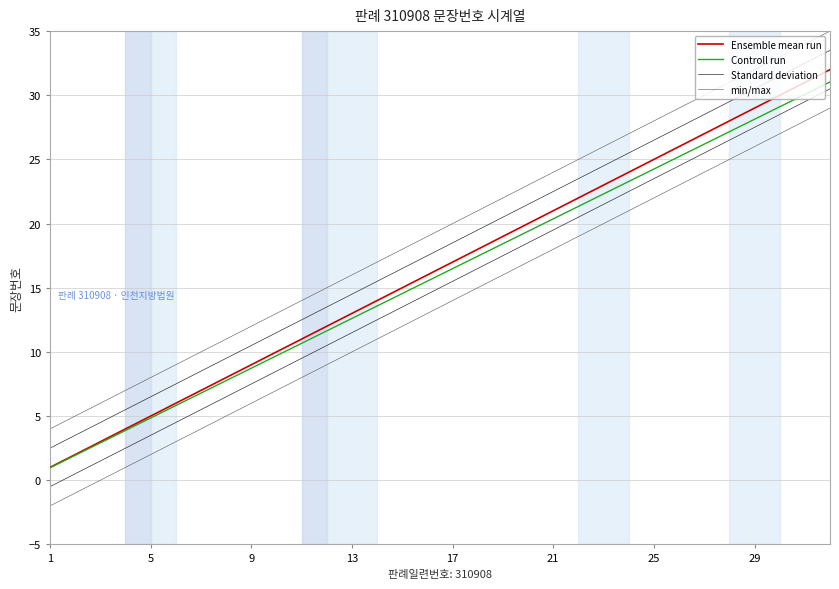

How many values in the Standard deviation series exceed 18?

16